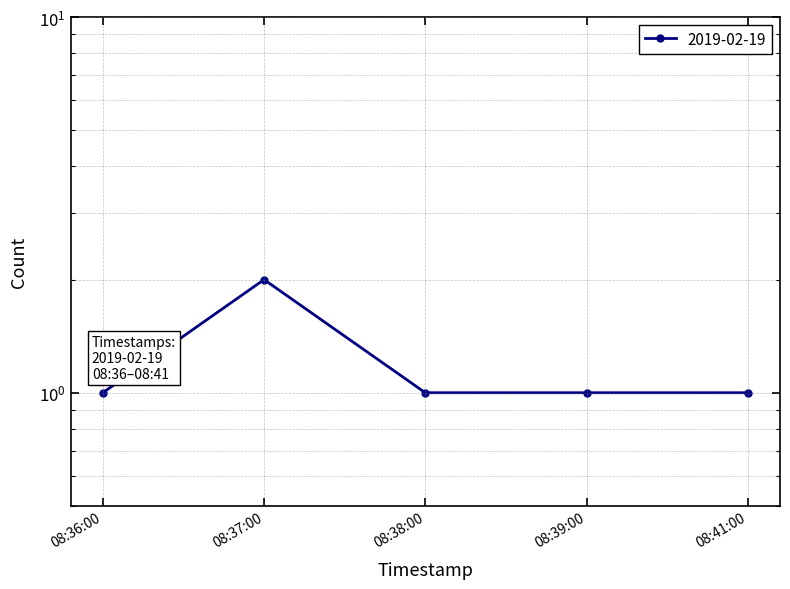

How many categories are shown in the chart?

5